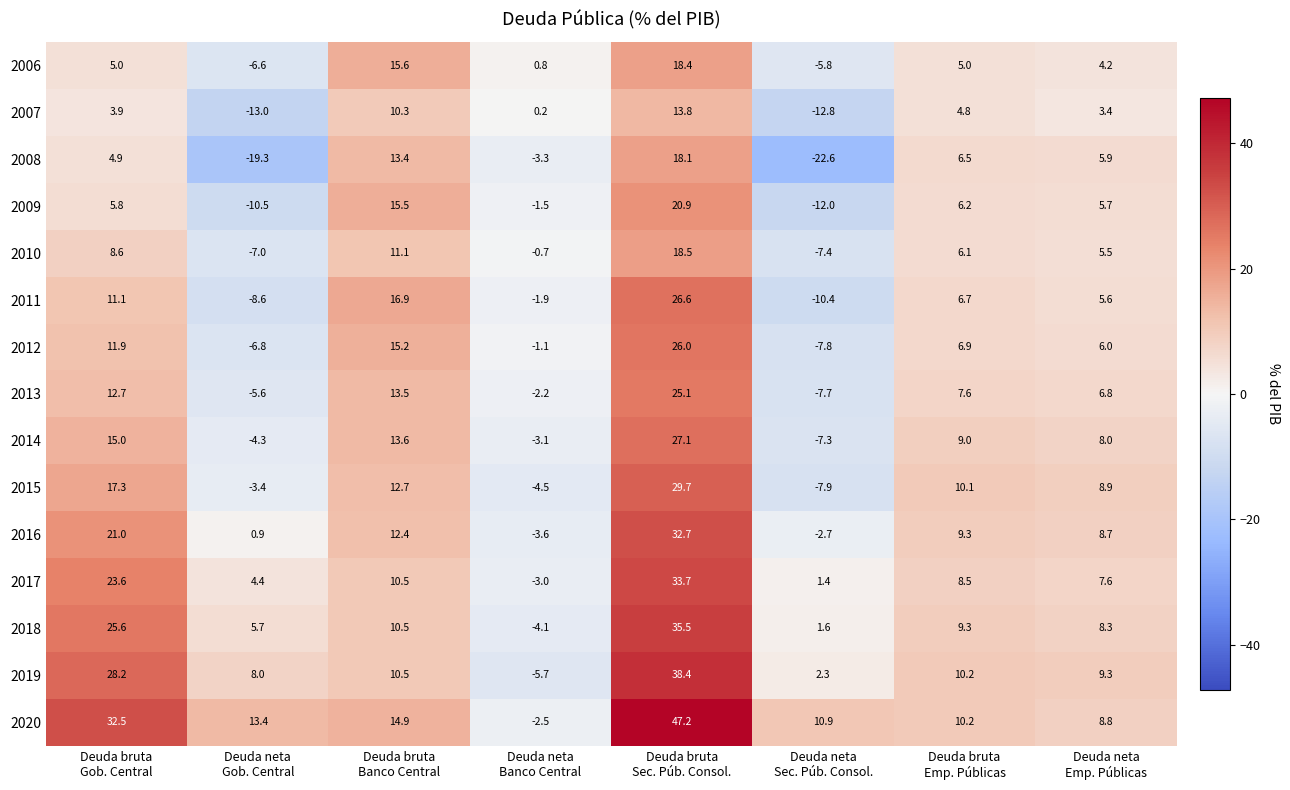

How many distinct data groups are displayed?

15